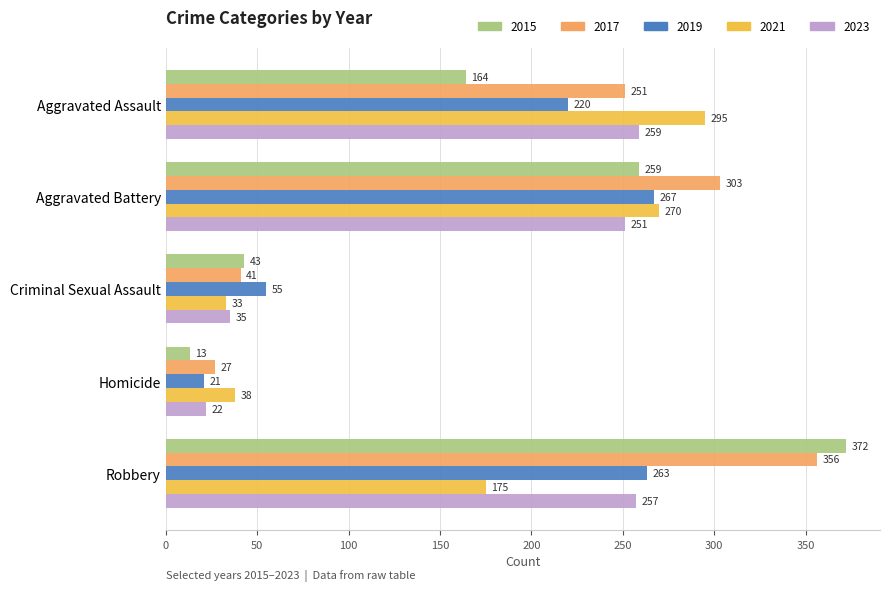

Between Aggravated Battery and Robbery, which series saw the biggest shift?

2015